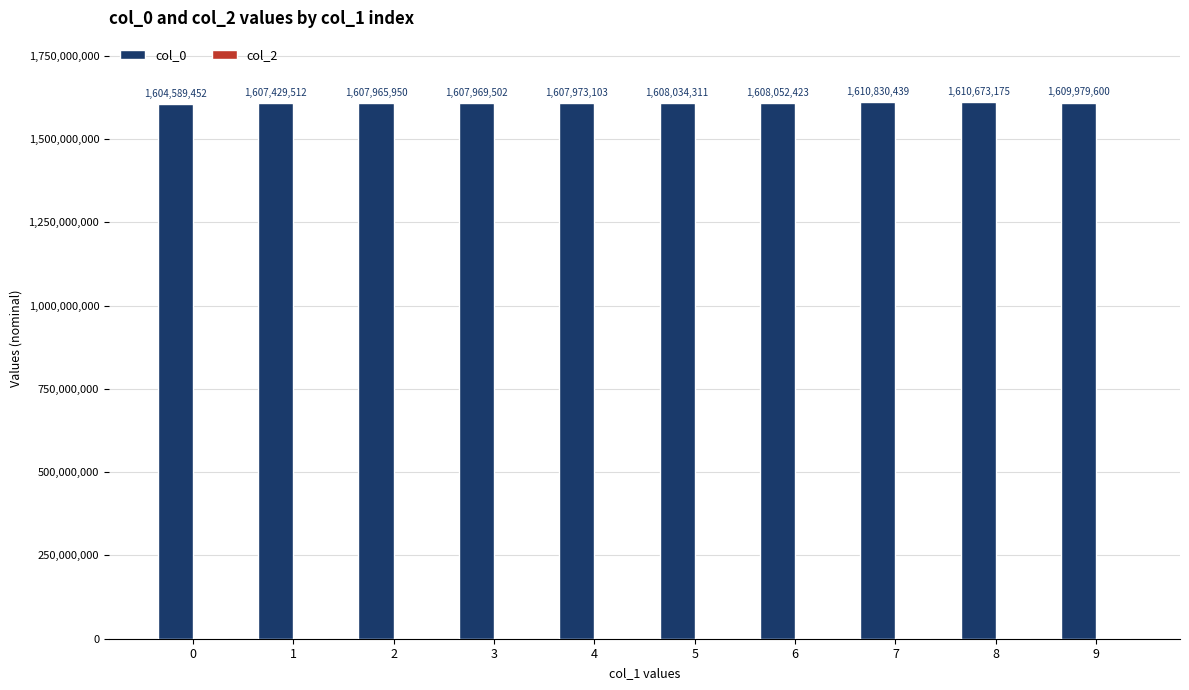

The chart shows a value of 1607965950 at 2. True or false?

True